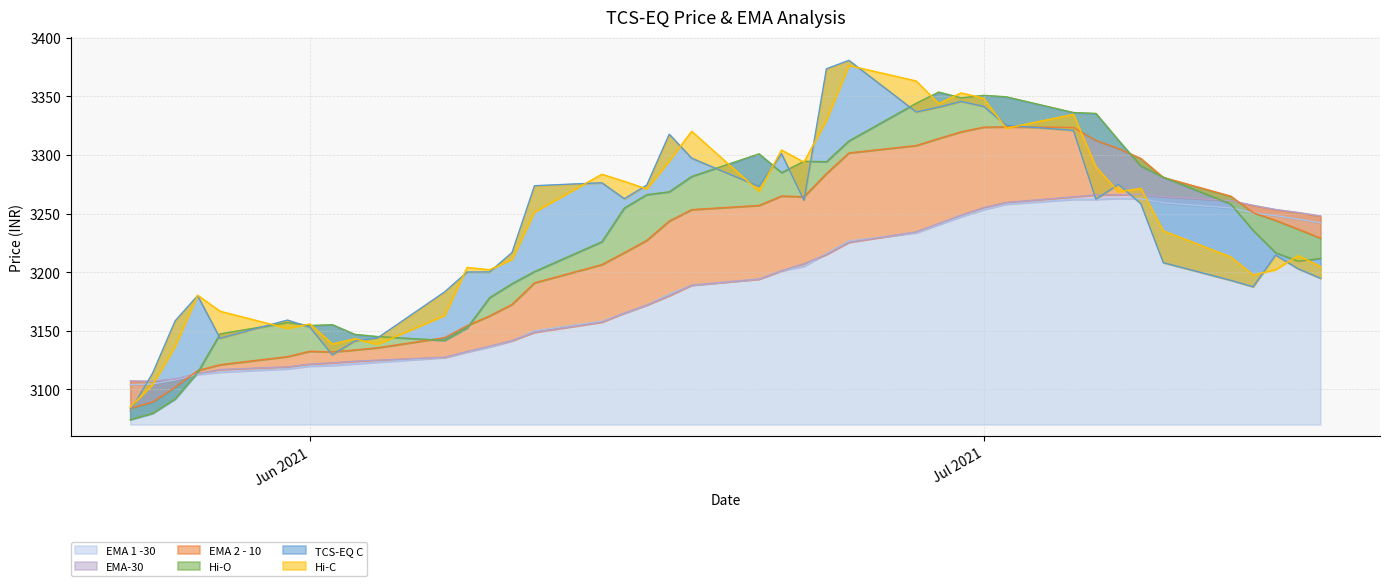

Which category has the lowest value in the EMA 2 - 10 series?

2021-05-24